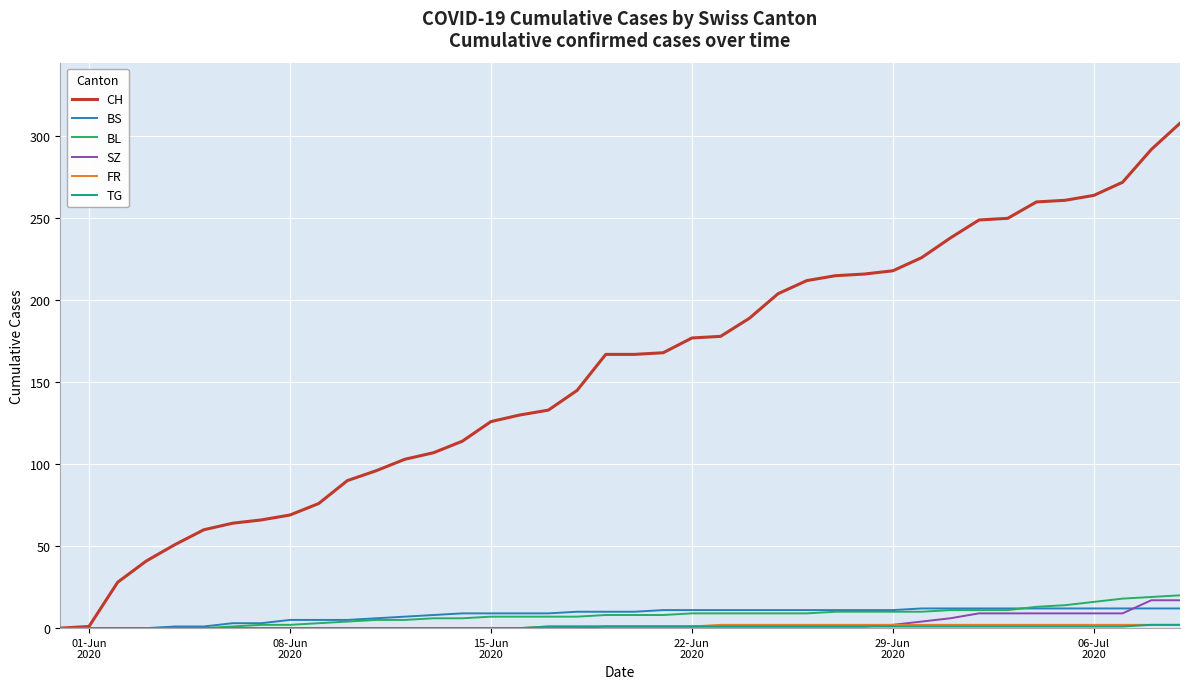

Which series has the largest range (max minus min)?

CH